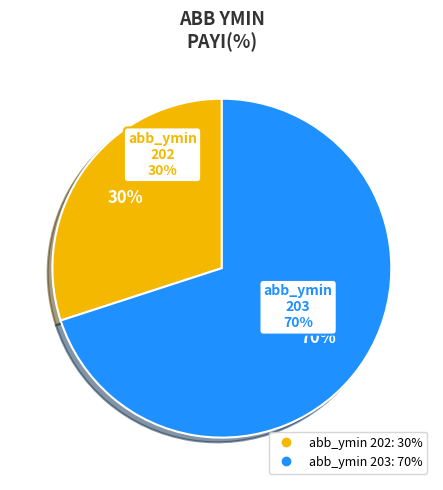

Is it true that 203 is 15% of the pie?

False